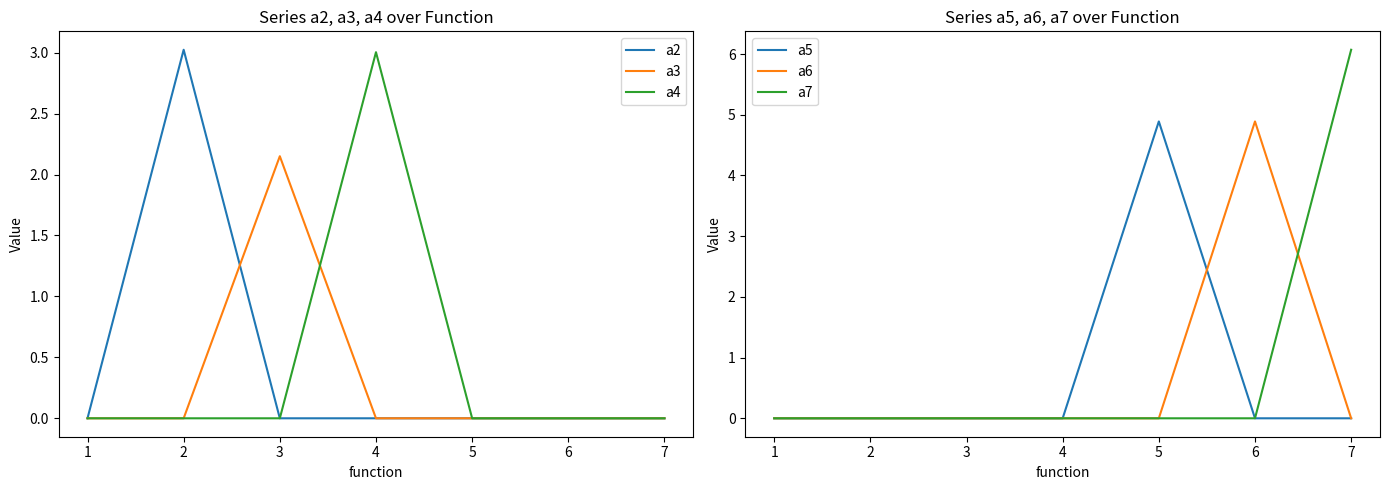

Which series has the largest range (max minus min)?

a7